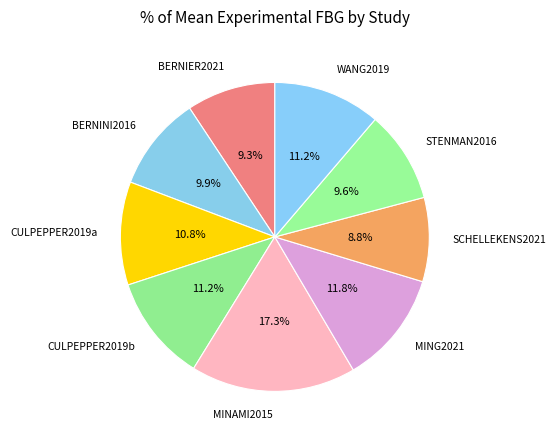

Which slice is the smallest?

SCHELLEKENS2021